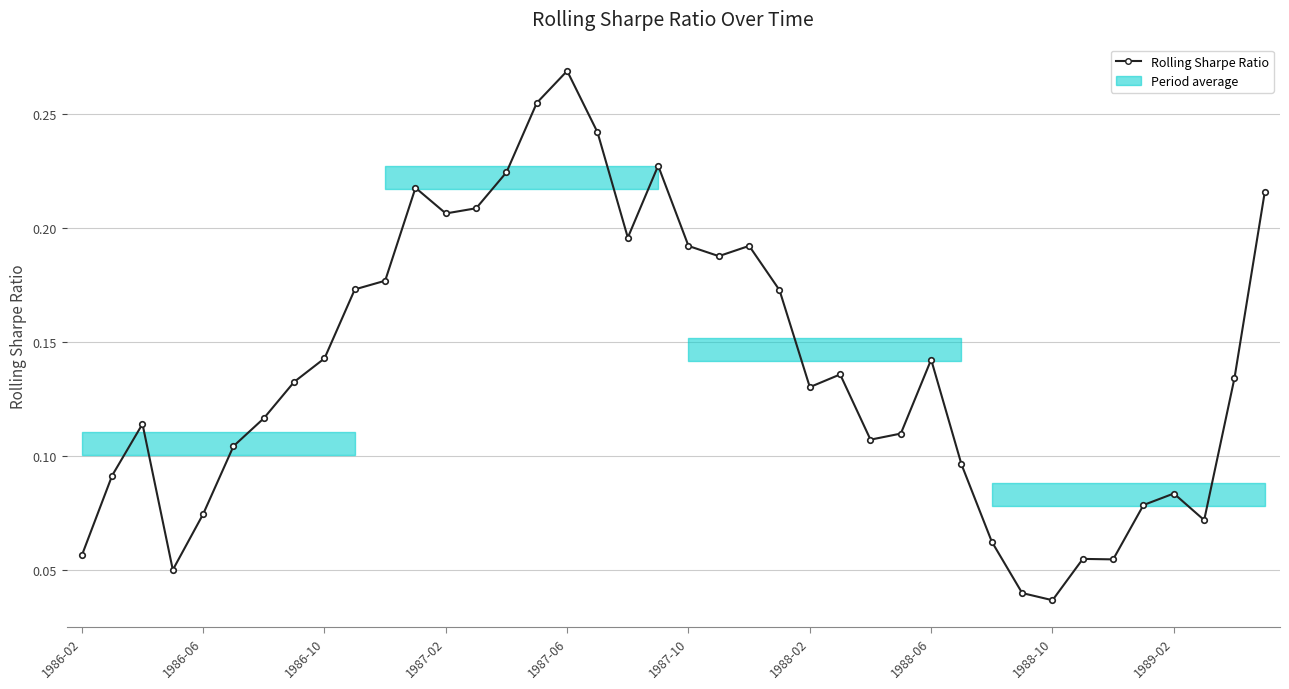

Is it true that the value at 33 is 0.0?

False